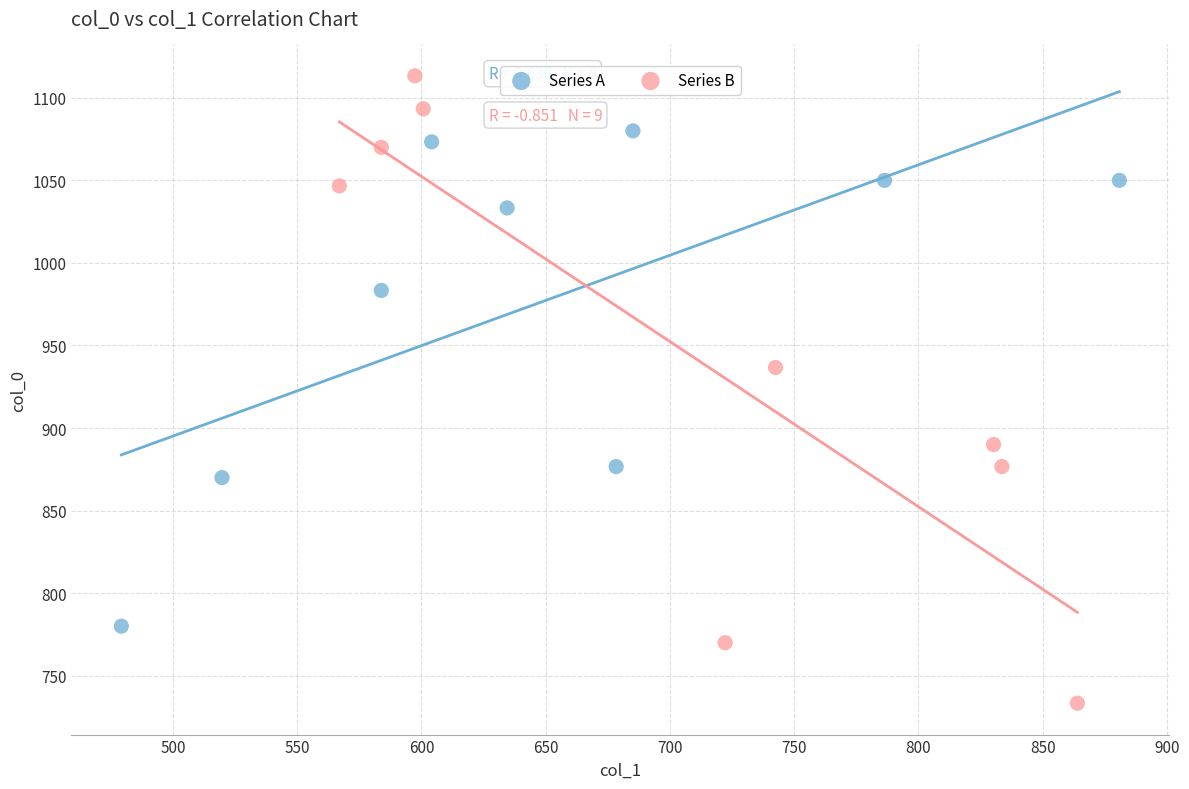

Which series contains the lowest Y value?

Series B